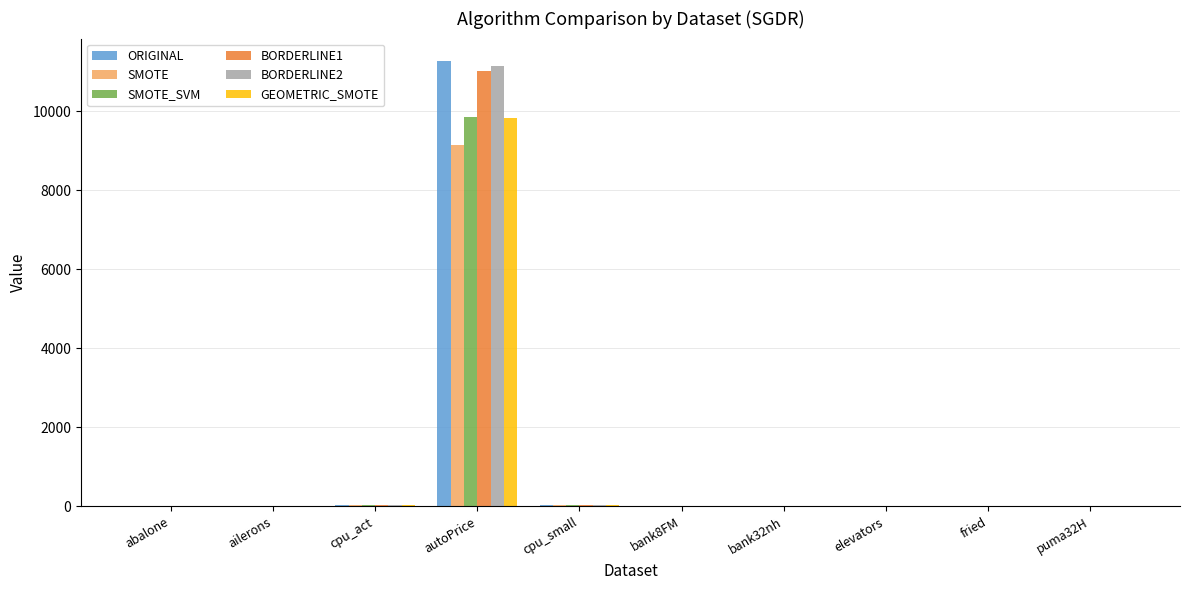

Read the SMOTE_SVM value at cpu_small.

39.9